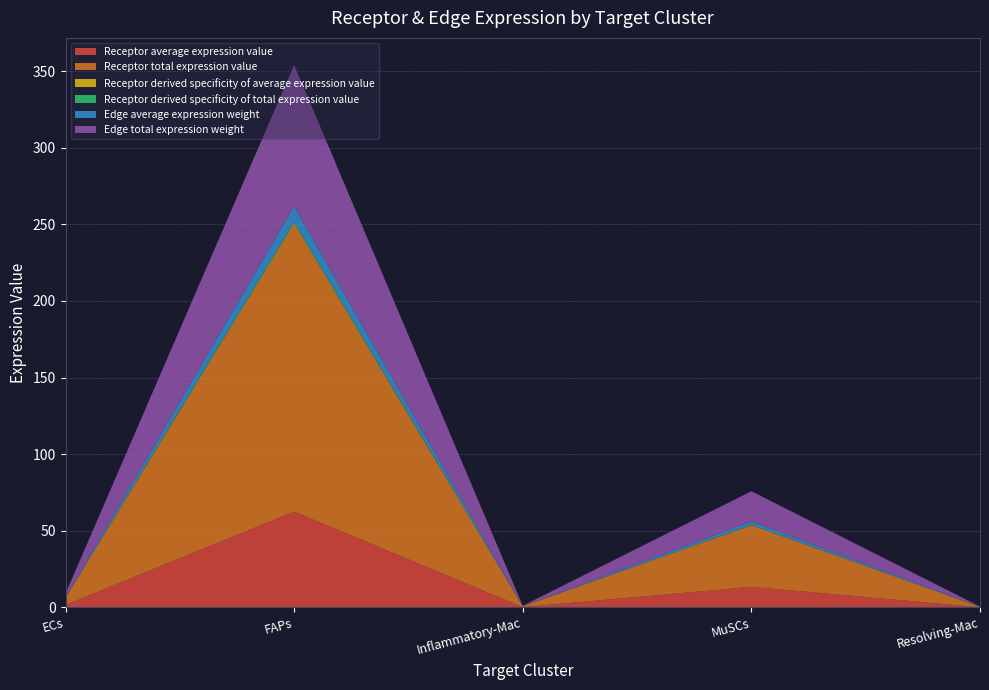

Reading left to right, list all the values displayed in this chart.

Receptor average expression value: 1.6	62.5	0.2	13.4	0.1
Receptor total expression value: 4.7	187.5	0.5	40.2	0.3
Receptor derived specificity of average expression value: 0.0	0.8	0.0	0.2	0.0
Receptor derived specificity of total expression value: 0.0	0.8	0.0	0.2	0.0
Edge average expression weight: 0.3	10.2	0.0	2.2	0.0
Edge total expression weight: 2.3	92.2	0.3	19.7	0.1